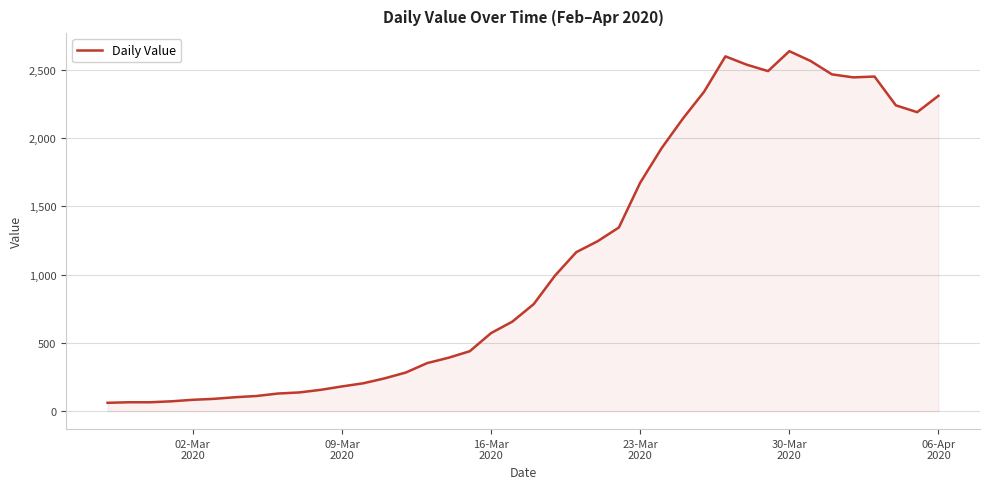

What is the difference between the maximum and minimum values?

2577